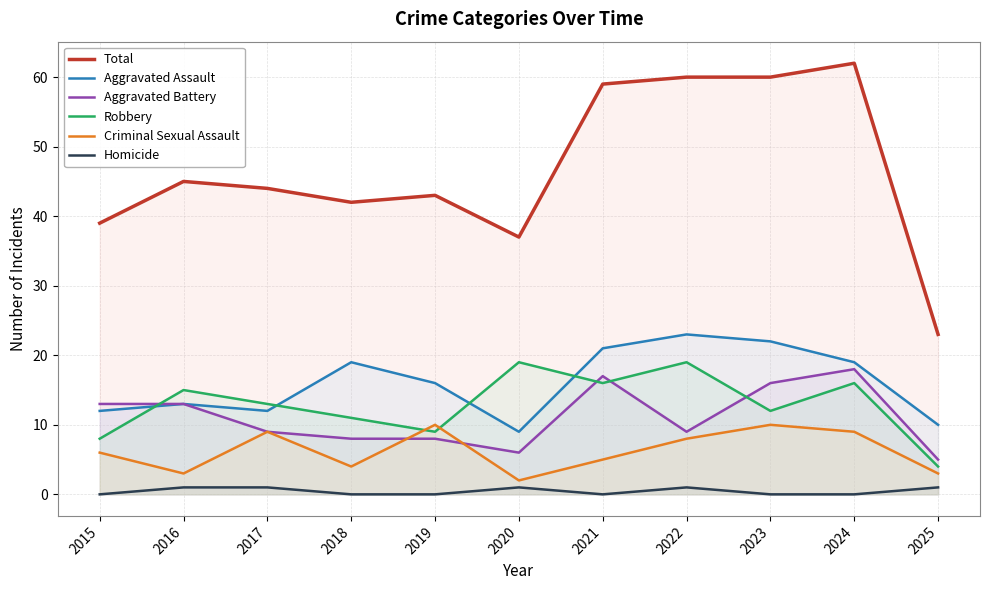

At which category is the sum across all series the highest?

2024